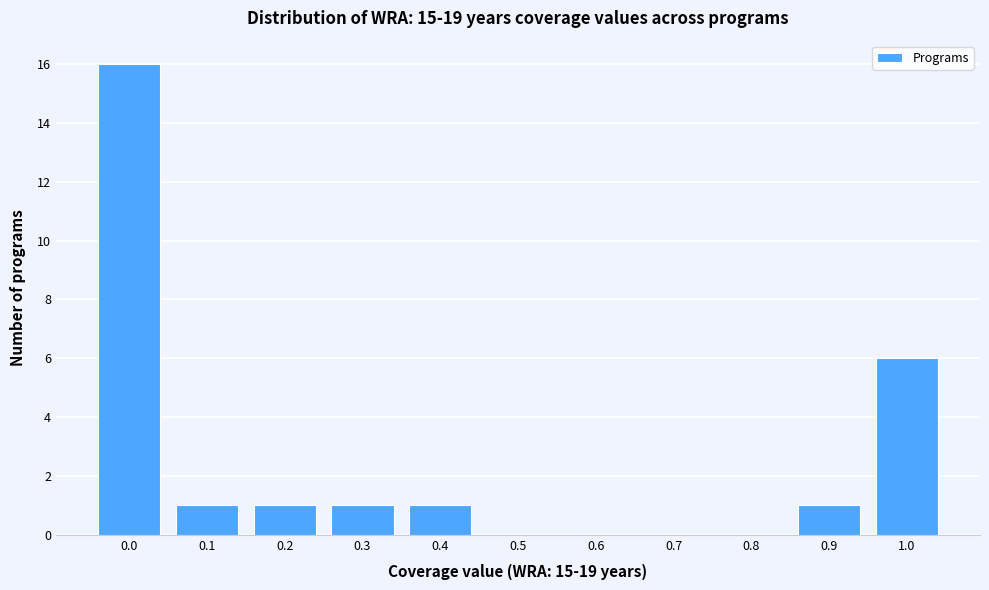

Reading right to left, transcribe all the data shown in this chart.

1.0=6	0.9=1	0.8=0	0.7=0	0.6=0	0.5=0	0.4=1	0.3=1	0.2=1	0.1=1	0.0=16